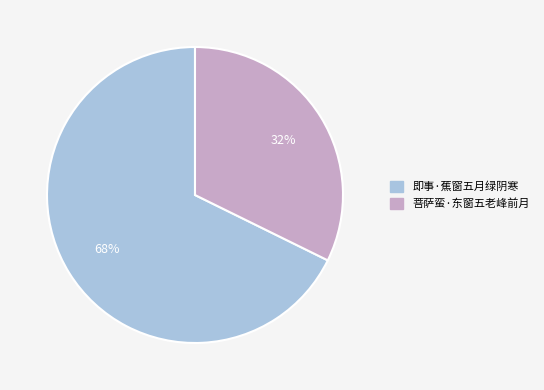

Rank the categories by value from lowest to highest.

菩萨蛮·东窗五老峰前月, 即事·蕉窗五月绿阴寒